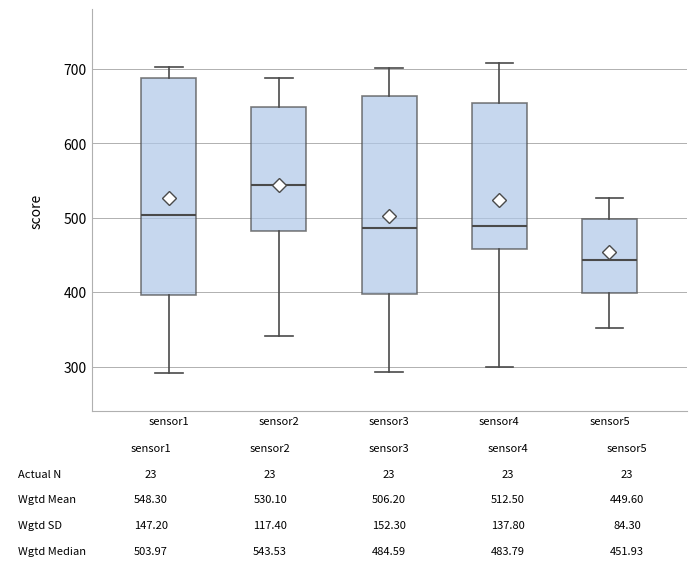

Which box is the tallest, from its lower edge to its upper edge?

sensor1